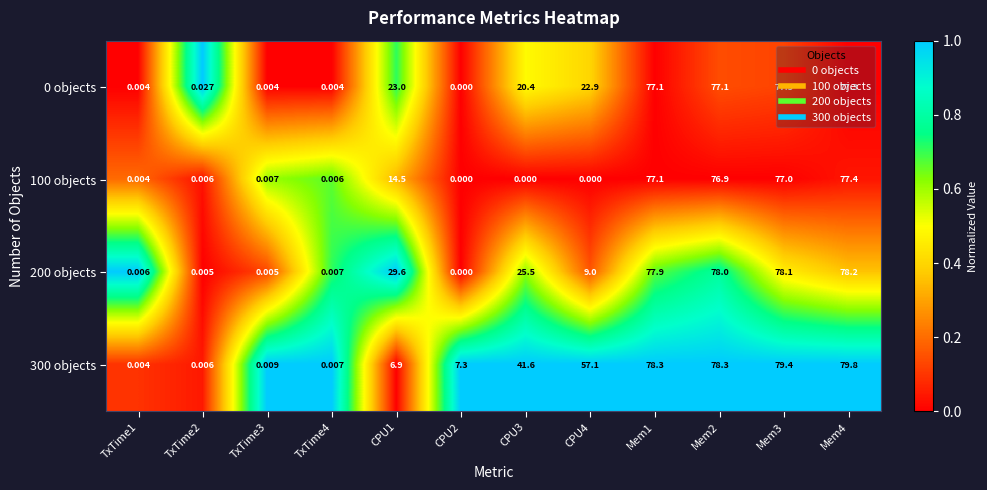

Is the value of 0 objects at Mem1 greater than the value of 200 objects at Mem2?

No